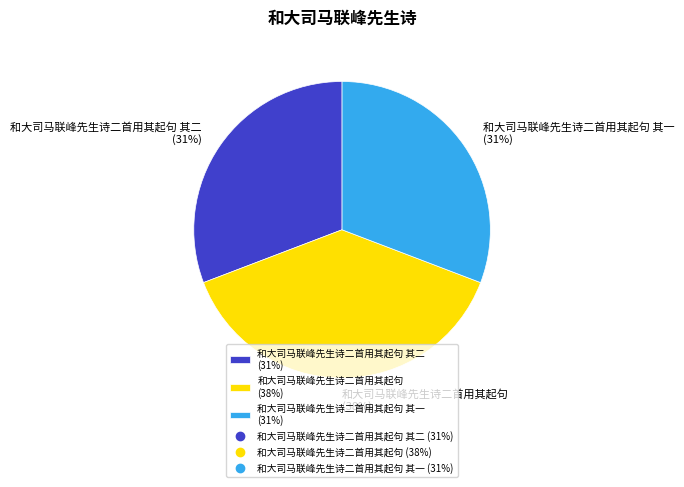

The 和大司马联峰先生诗二首用其起句 其一 (31%) slice represents 19% of the pie. True or false?

False